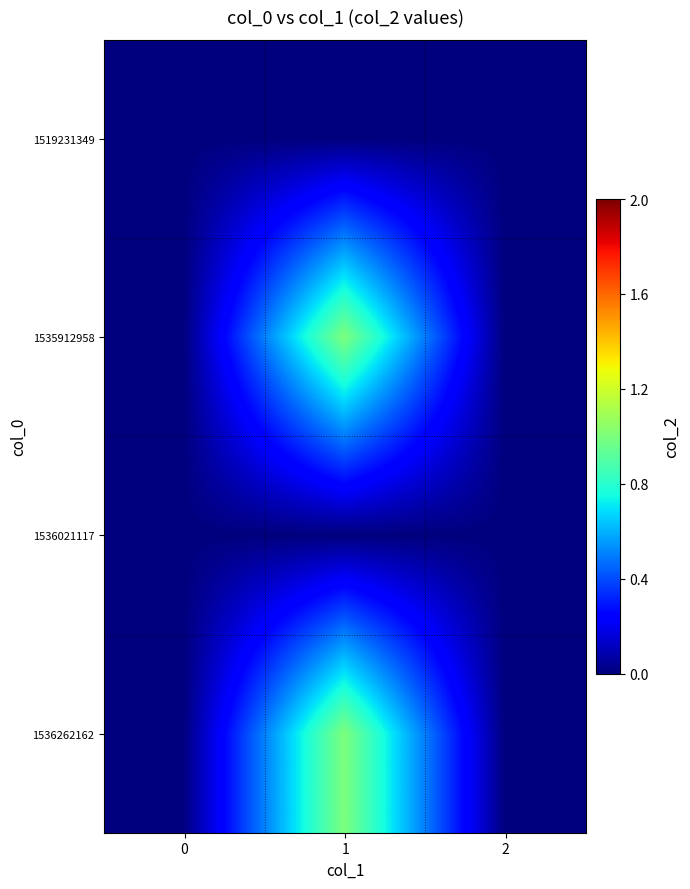

At 2, list the series in order from smallest to largest.

1519231349, 1535912958, 1536021117, 1536262162